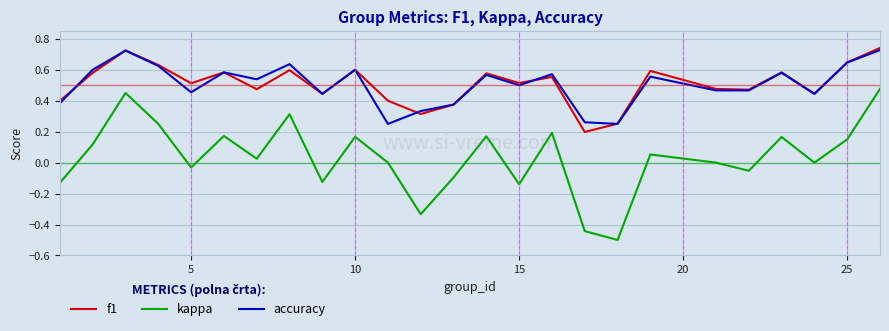

True or false: kappa and accuracy intersect in this chart.

False